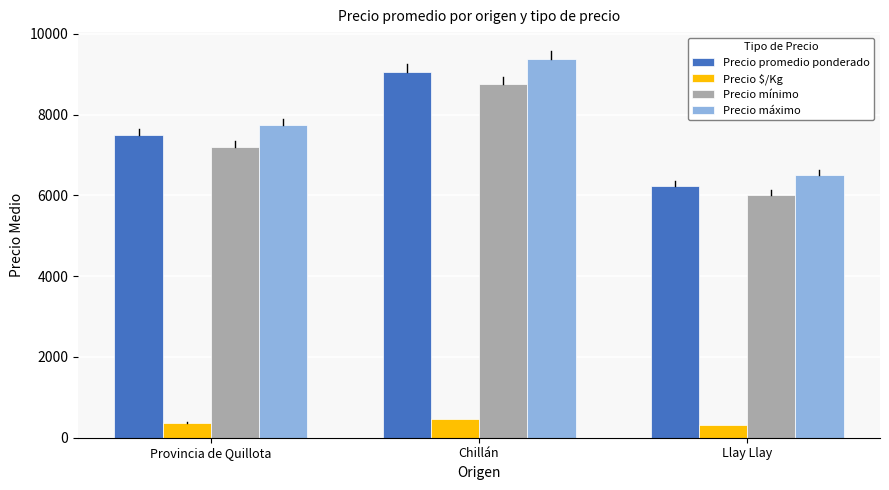

Rank the series at Llay Llay from highest to lowest value.

Precio máximo, Precio promedio ponderado, Precio mínimo, Precio $/Kg